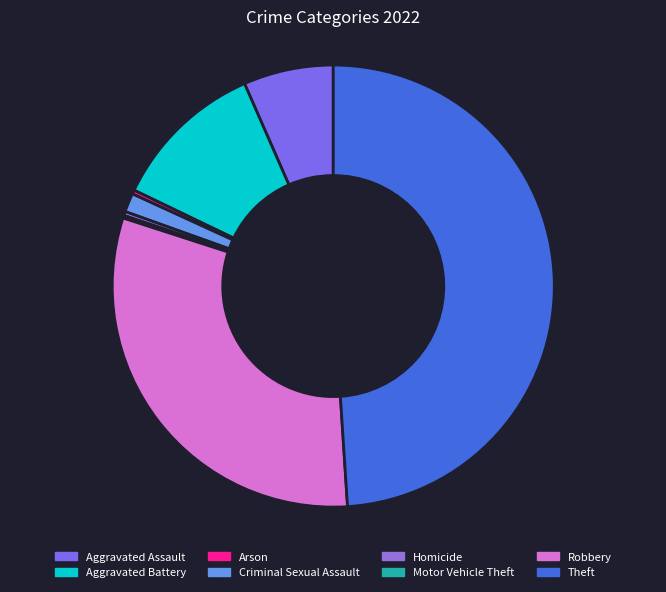

Combined, do Motor Vehicle Theft and Aggravated Battery account for over 50%?

No